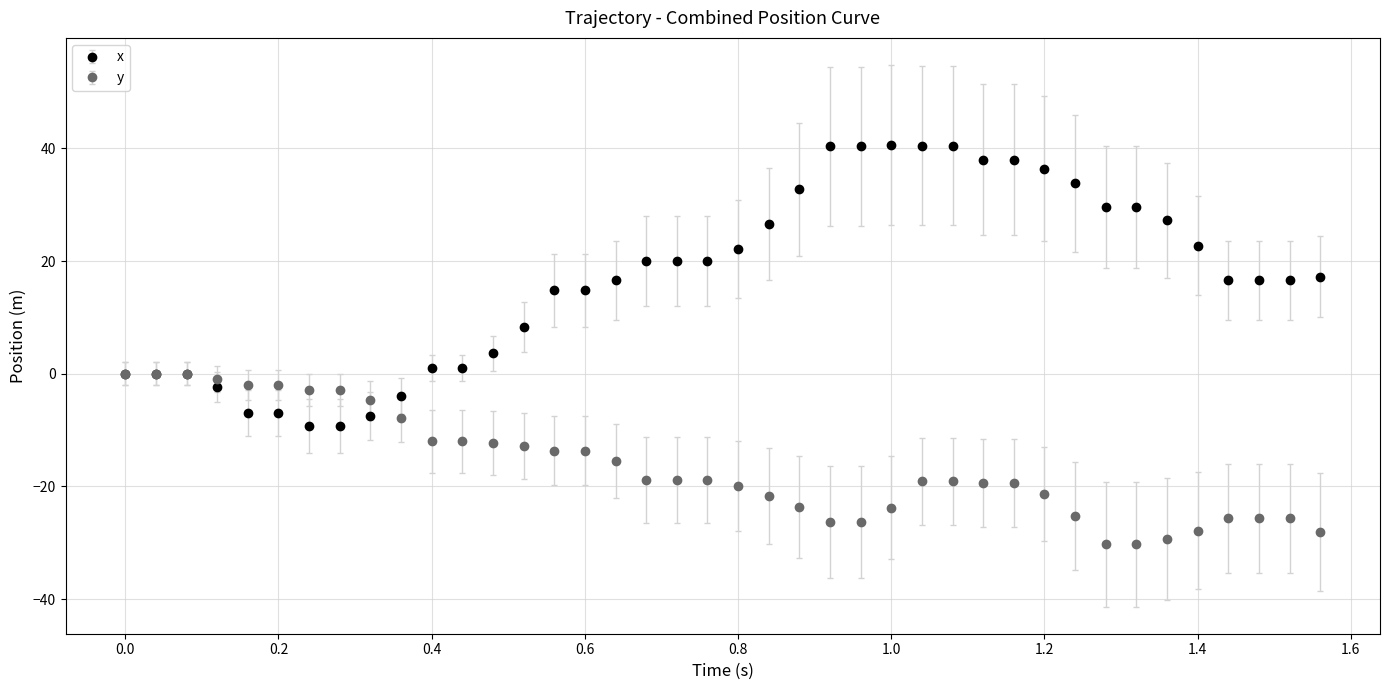

What are all the series names shown in the legend?

x, y